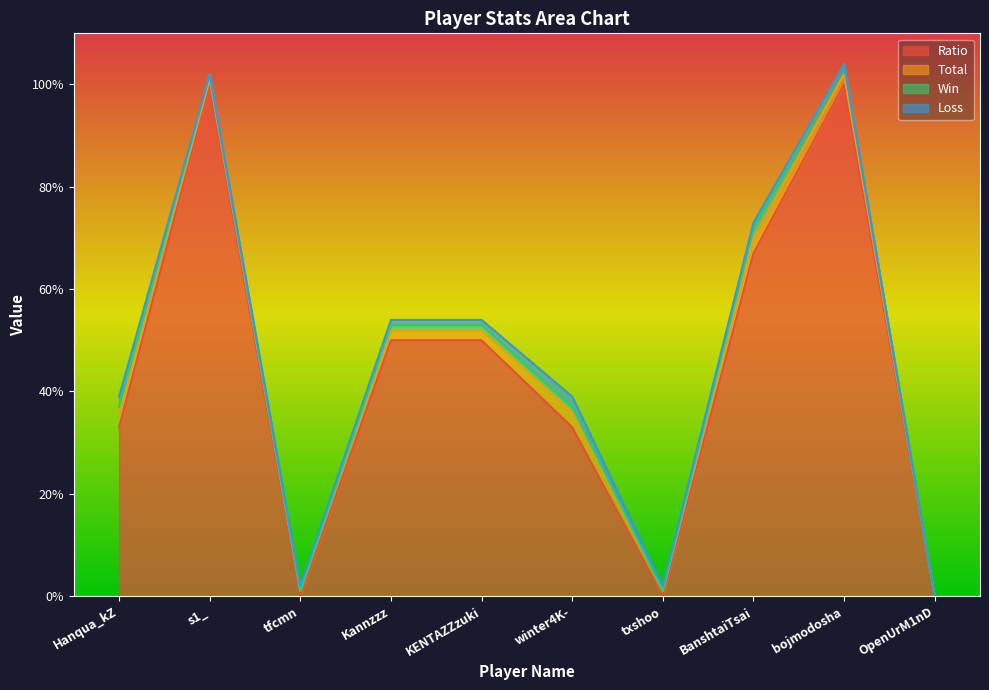

Is it true that Loss equals -1 at bojmodosha?

False